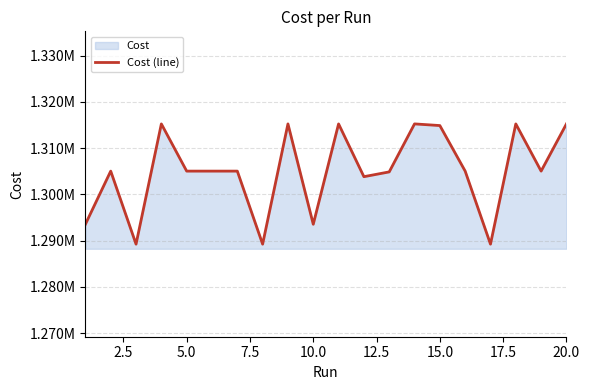

How many categories are shown in the chart?

20